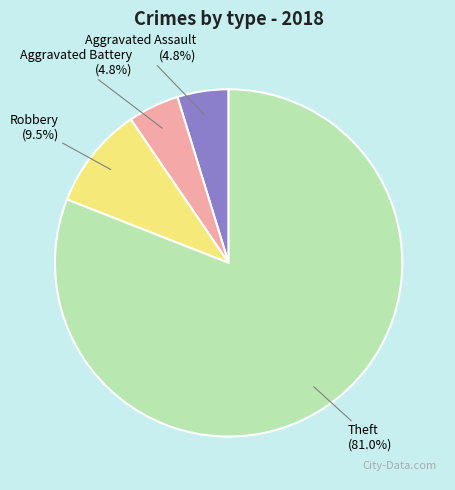

Is there any slice that represents more than half of the pie?

Yes